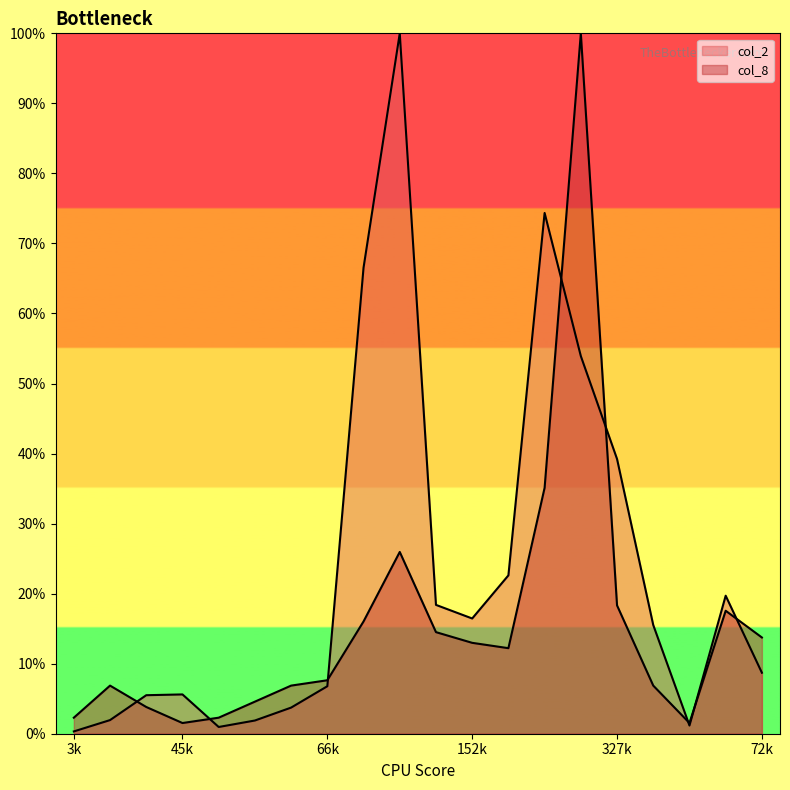

Rank the series at 327k from lowest to highest value.

col_8, col_2